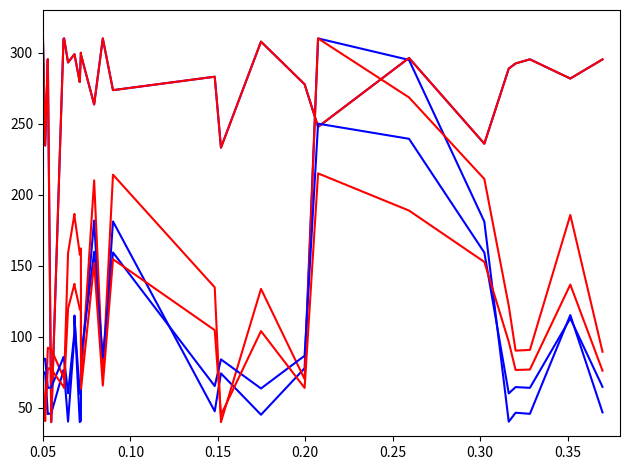

What is the greatest value displayed?

310.0